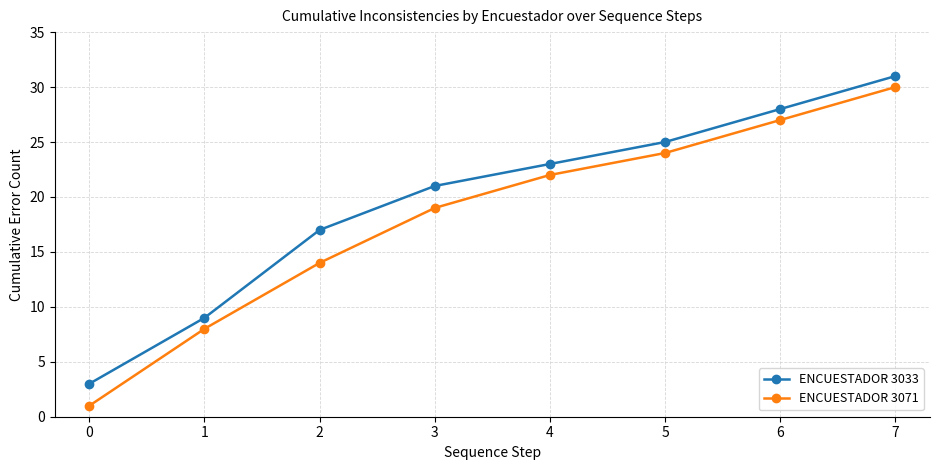

How many series are shown in this chart?

2